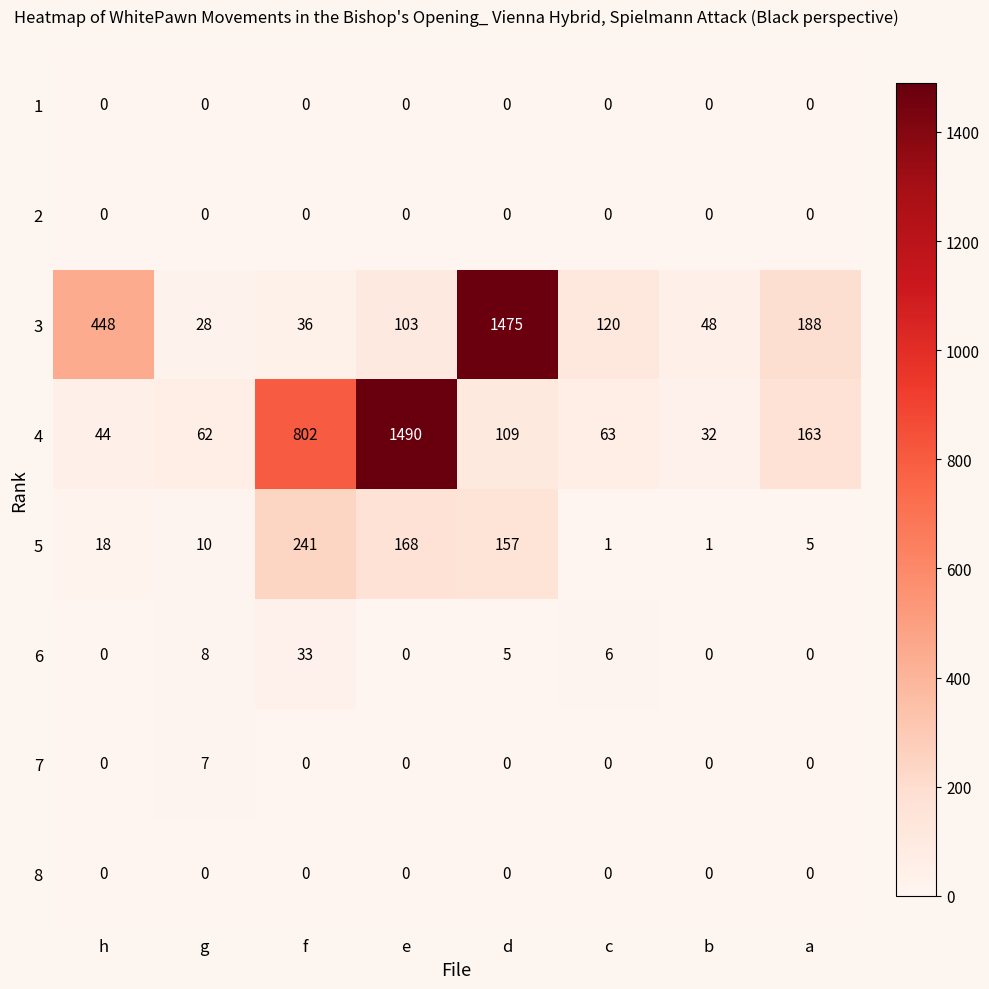

Which series has the widest spread of values?

4